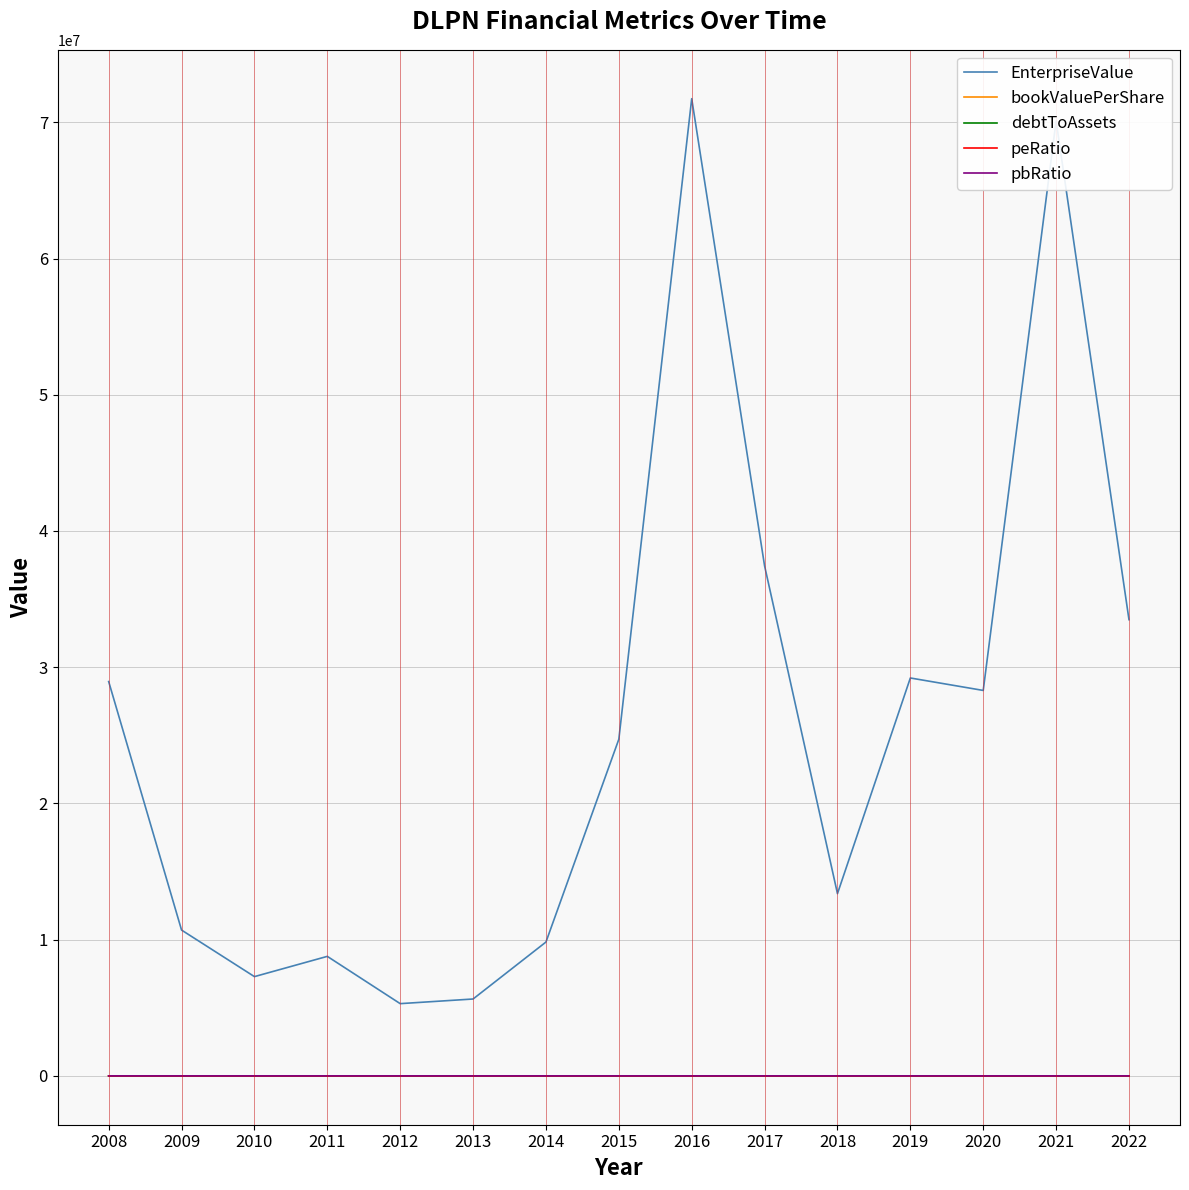

True or false: EnterpriseValue and peRatio intersect in this chart.

False